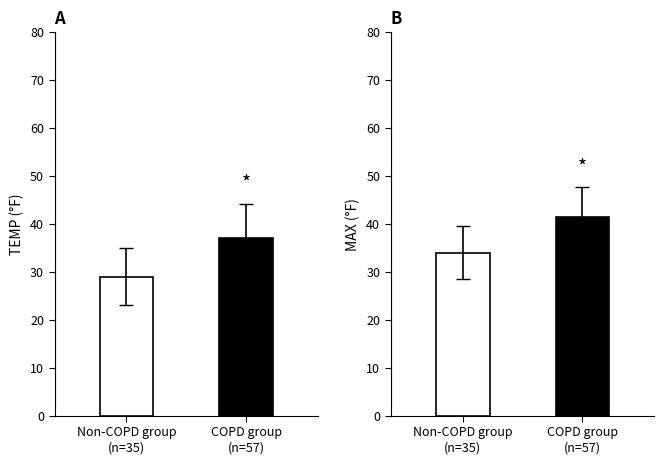

What is the spread (max minus min) of values at COPD group
(n=57)?

4.5